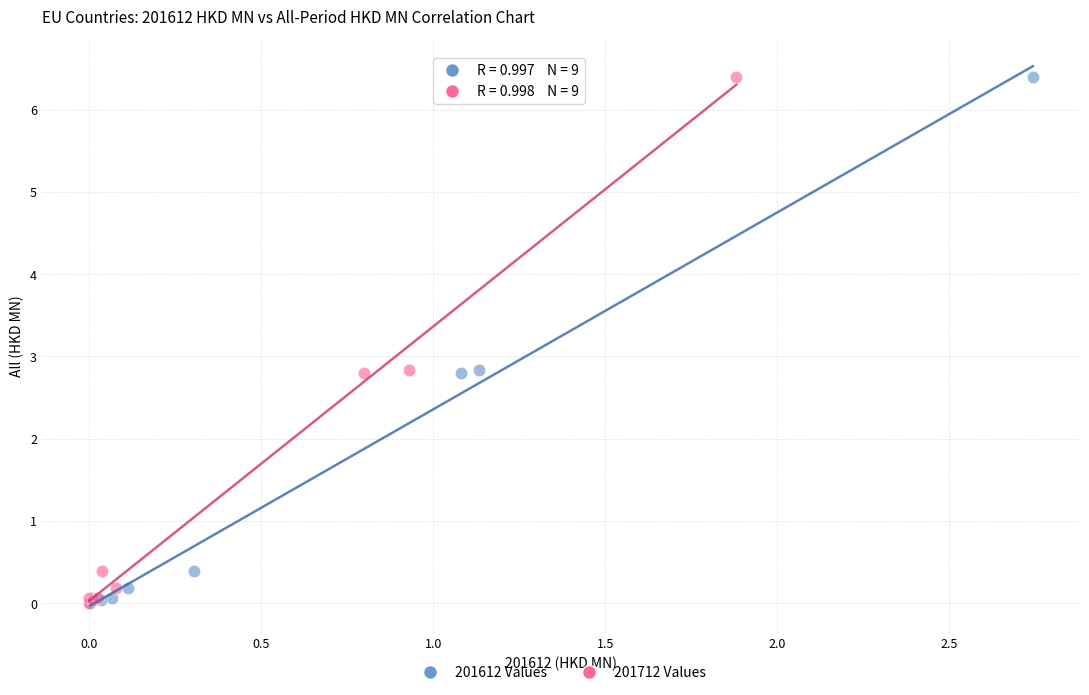

What are all the series names shown in the legend?

201612 Values, 201712 Values